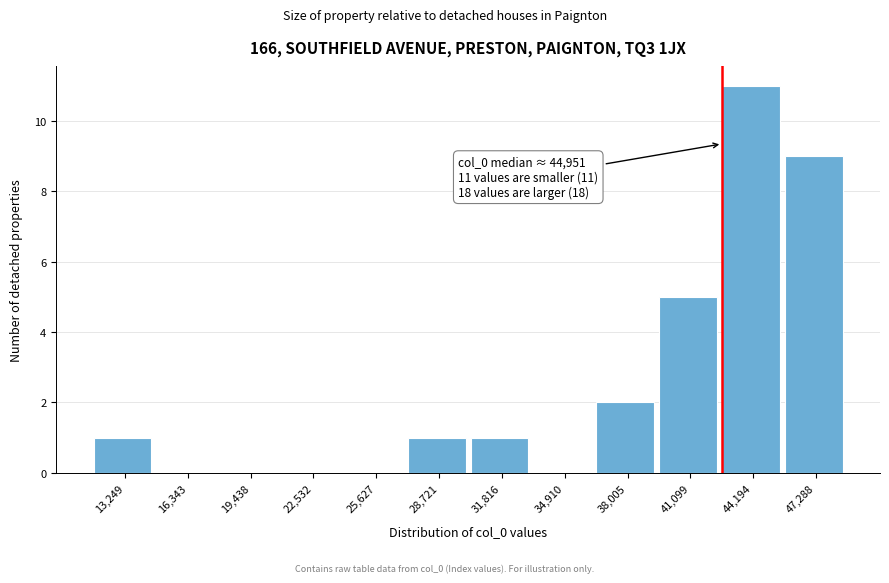

Reading left to right, what are all the values shown in this chart?

13,249=1	16,343=0	19,438=0	22,532=0	25,627=0	28,721=1	31,816=1	34,910=0	38,005=2	41,099=5	44,194=11	47,288=9